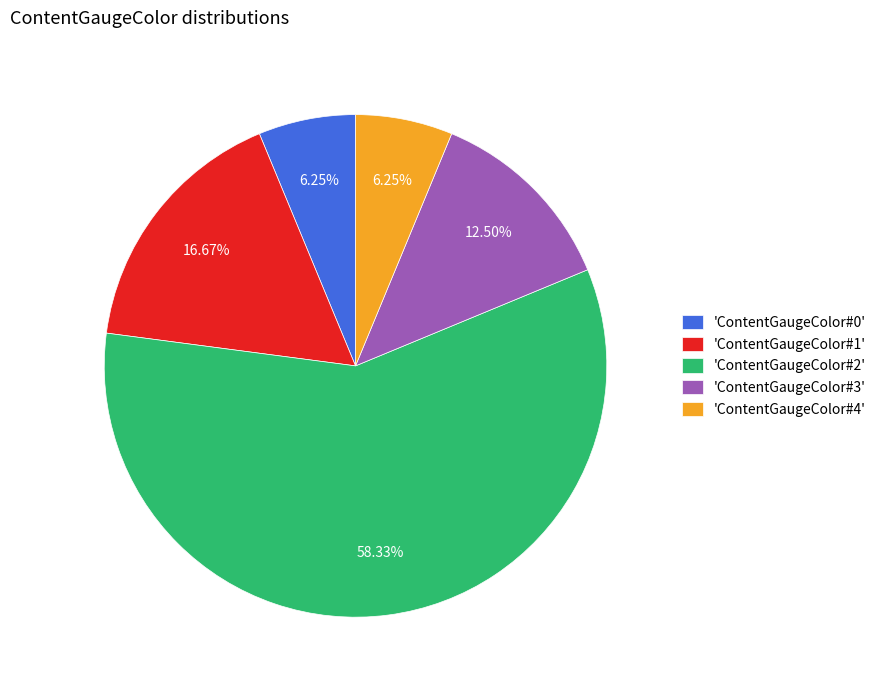

Is the sum of 'ContentGaugeColor#1' and 'ContentGaugeColor#3' greater than half?

No